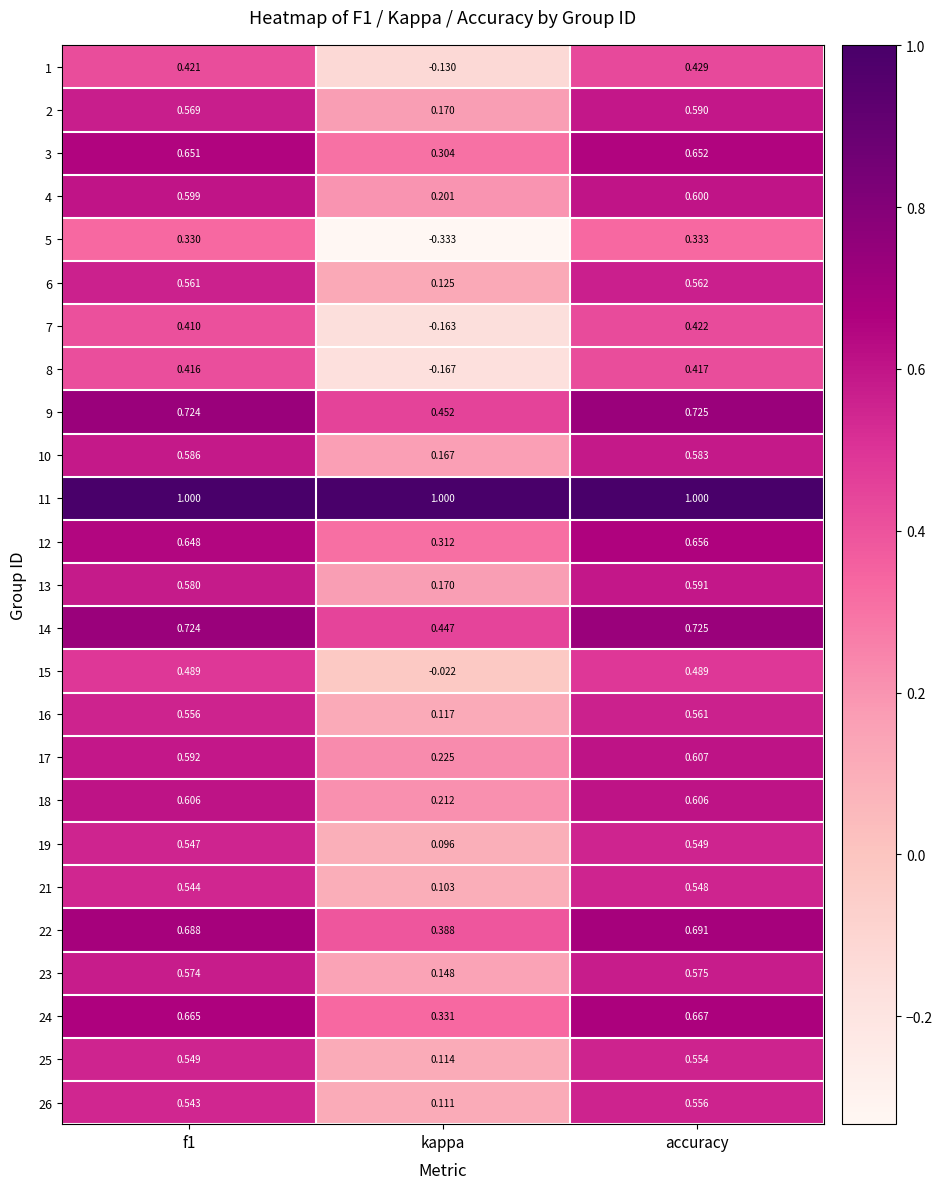

Is the value of 13 at f1 greater than the value of 22 at accuracy?

No